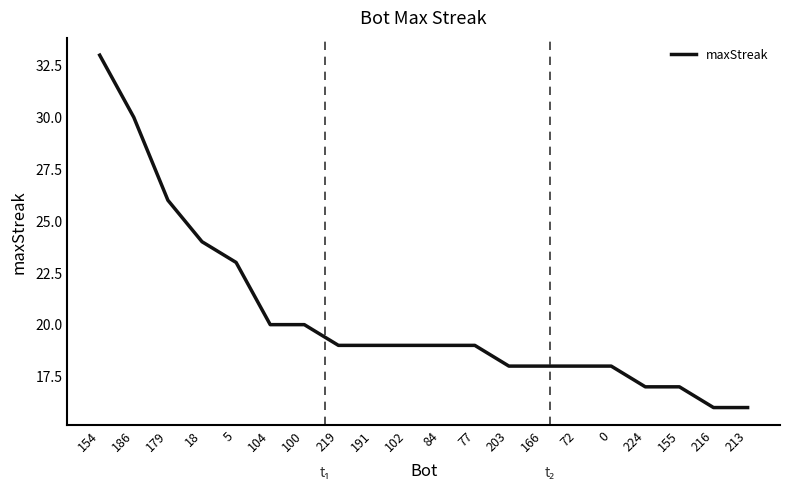

What is the smallest value displayed?

16